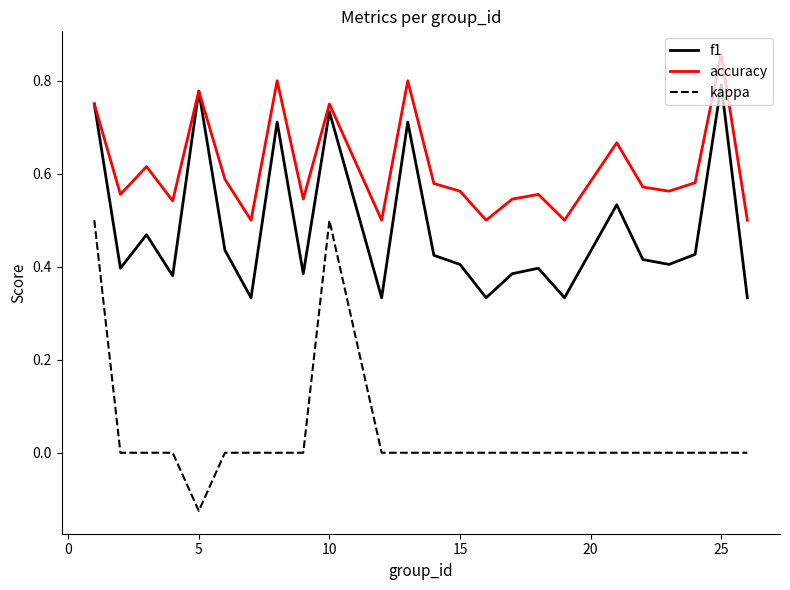

Rank the series by their maximum value, from highest to lowest.

accuracy, f1, kappa